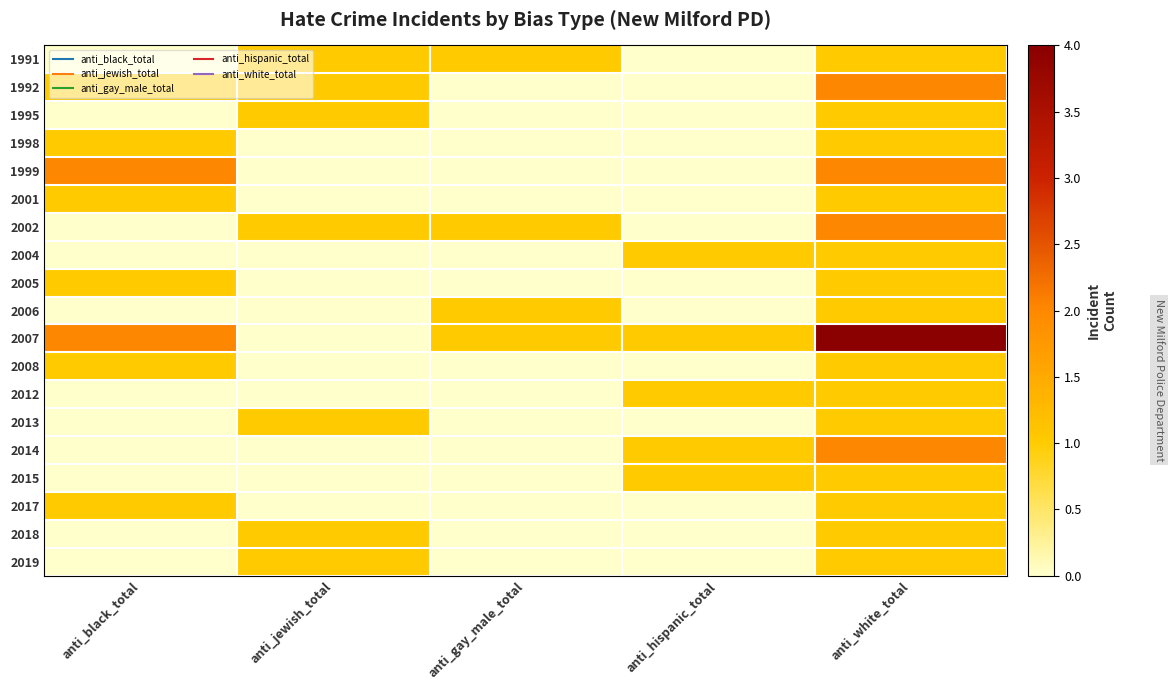

Rank the series by their maximum value, from lowest to highest.

1991, 1995, 1998, 2001, 2004, 2005, 2006, 2008, 2012, 2013, 2015, 2017, 2018, 2019, 1992, 1999, 2002, 2014, 2007